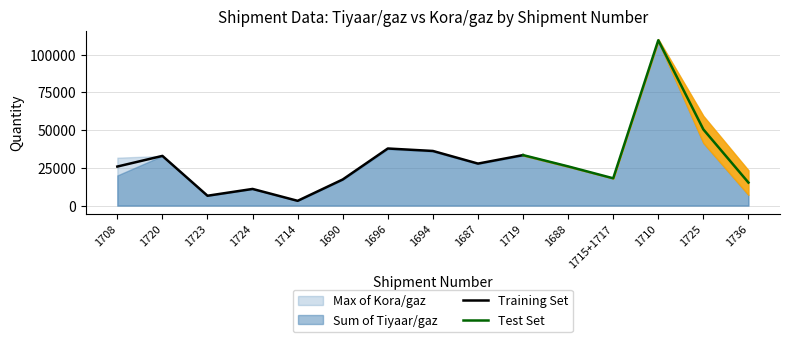

What is the approximate value of Max of Kora/gaz at 1688?

26200.5